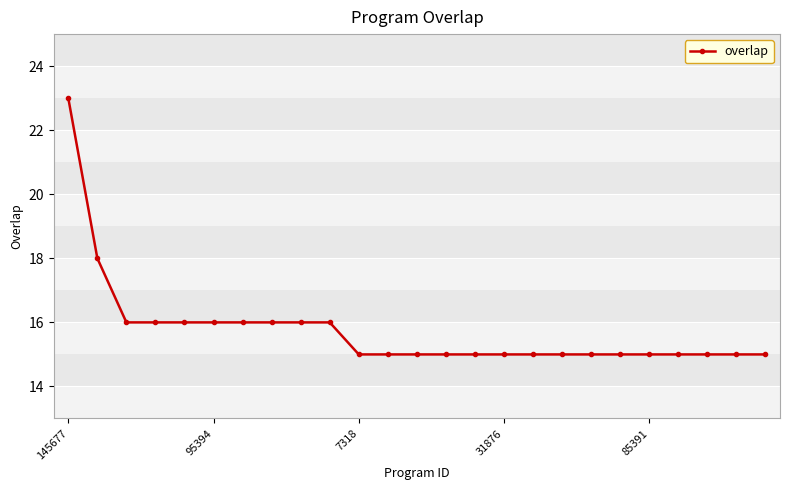

What is the greatest value displayed?

23